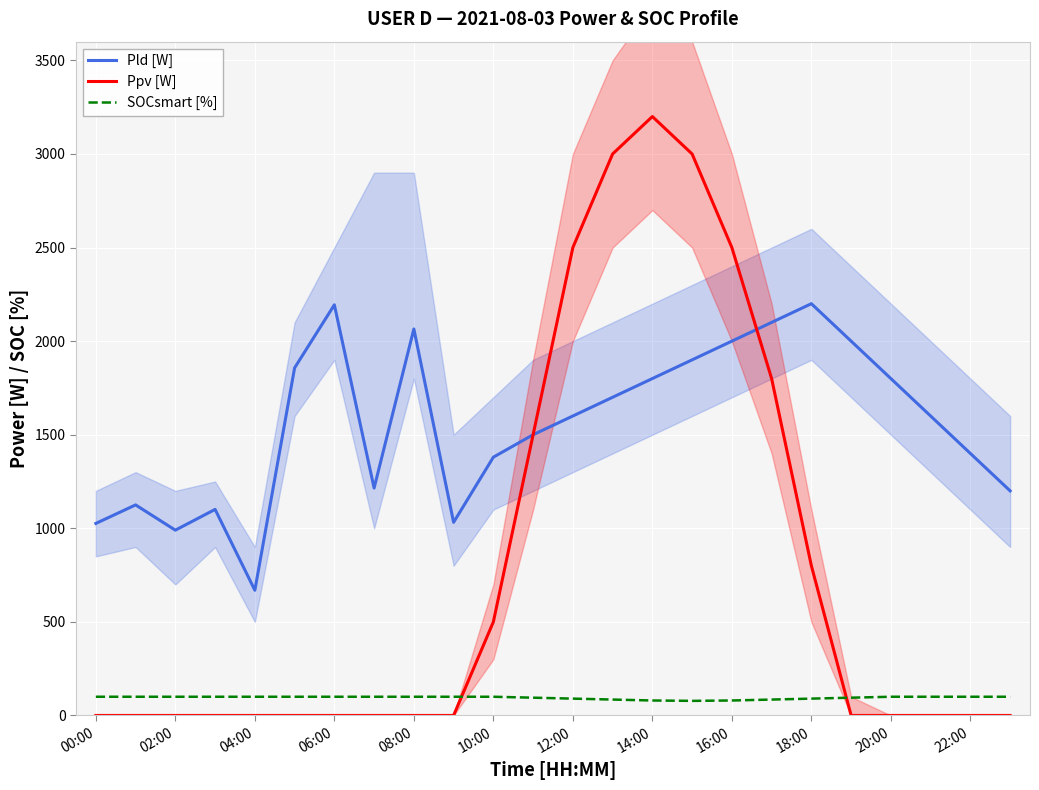

What is the value of the Pld [W] point at the 13th from the left?

1600